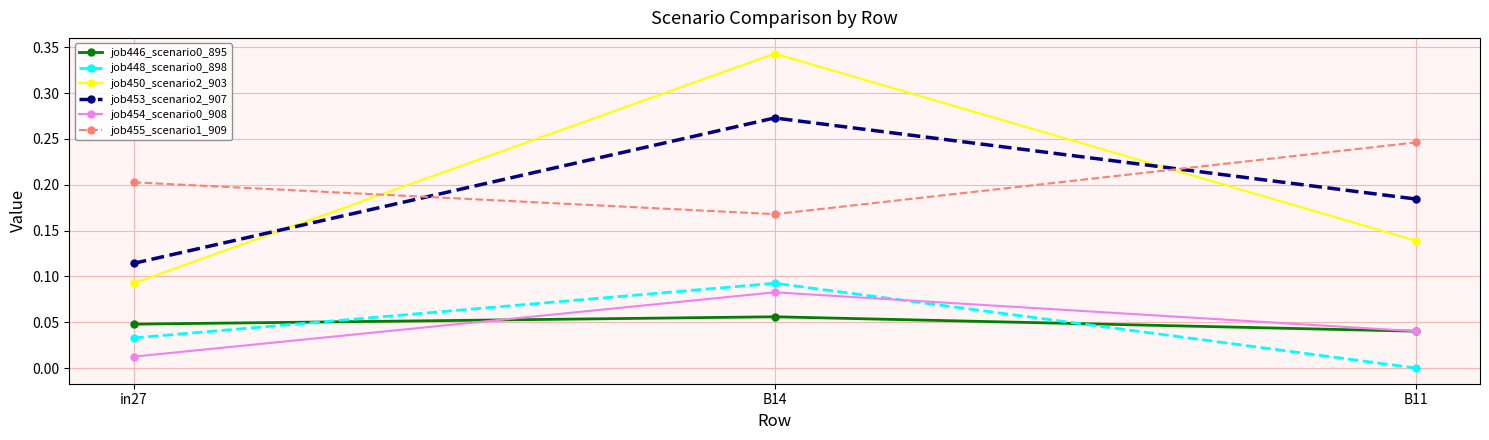

What is the sum of the job453_scenario2_907 values at B14 and in27?

0.4